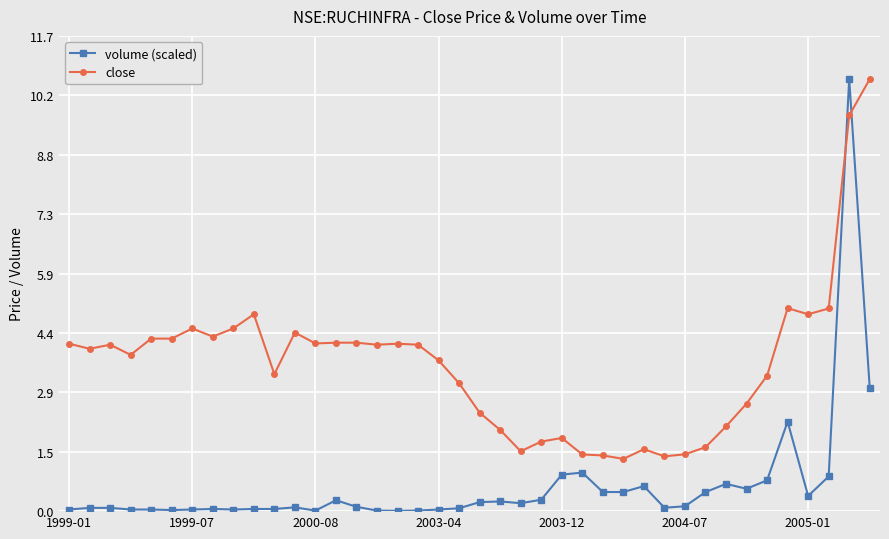

How many lines are shown in the chart?

2